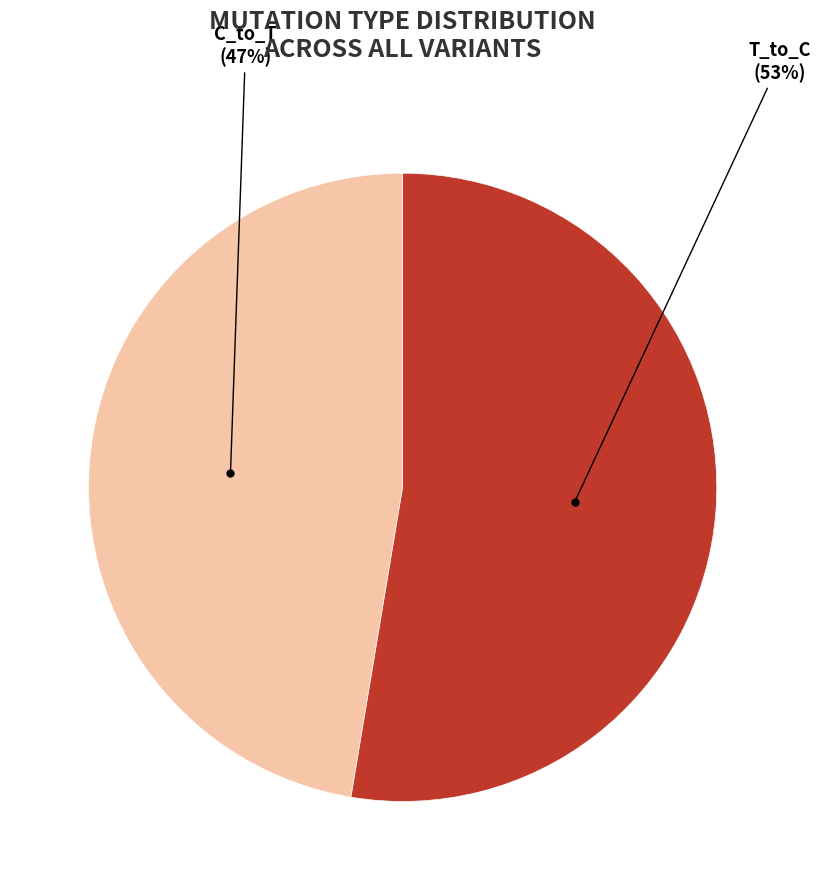

Does T_to_C represent more than half of the total?

Yes